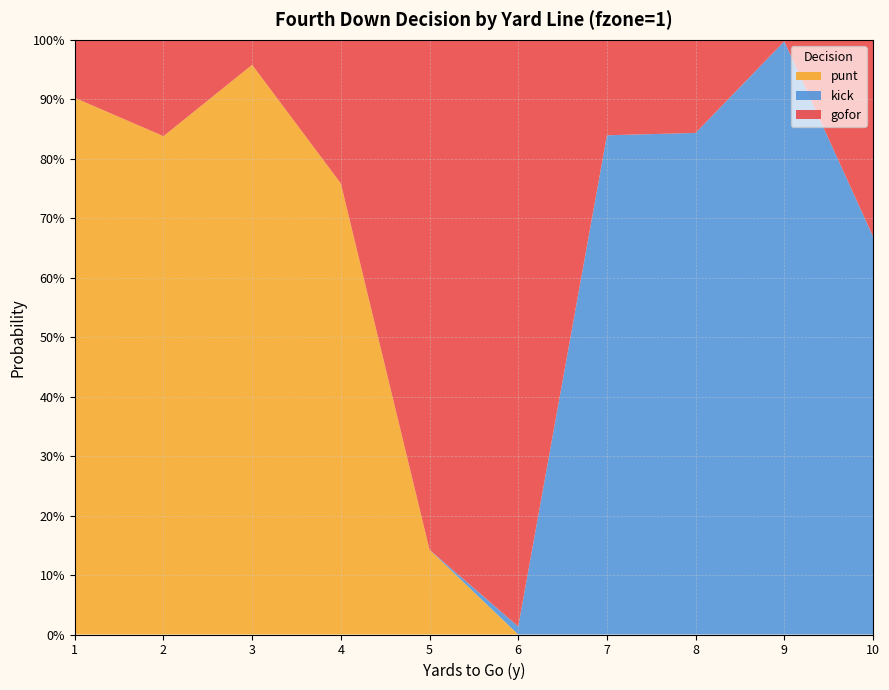

Reading left to right, extract all data points from this chart.

gofor: 0.1	0.2	0.0	0.2	0.9	1.0	0.2	0.2	0.0	0.3
punt: 0.9	0.8	1.0	0.8	0.1	0.0	0.0	0.0	0.0	0.0
kick: 0.0	0.0	0.0	0.0	0.0	0.0	0.8	0.8	1.0	0.7